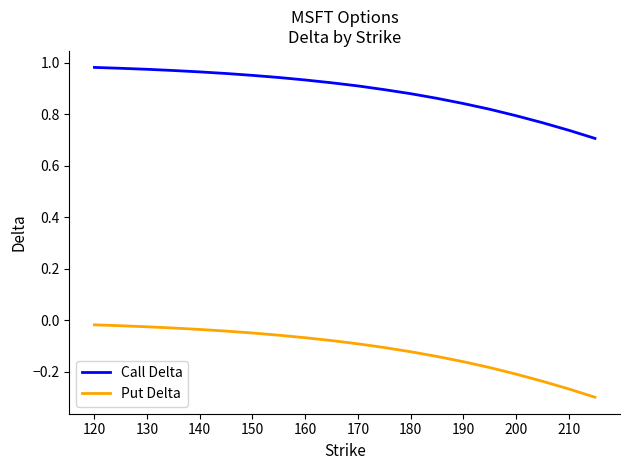

True or false: Call Delta and Put Delta intersect in this chart.

False